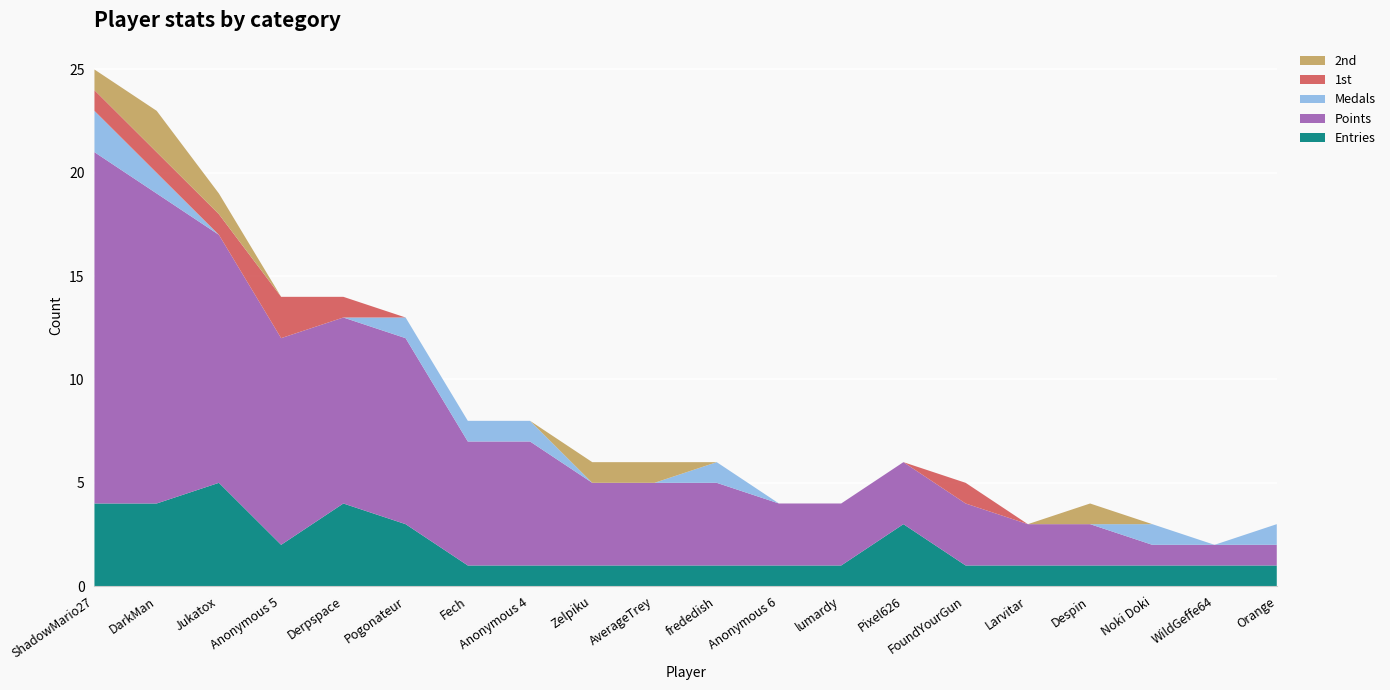

Reading right to left, list all the values displayed in this chart.

Entries: Orange=1	WildGeffe64=1	Noki Doki=1	Despin=1	Larvitar=1	FoundYourGun=1	Pixel626=3	lumardy=1	Anonymous 6=1	frededish=1	AverageTrey=1	Zelpiku=1	Anonymous 4=1	Fech=1	Pogonateur=3	Derpspace=4	Anonymous 5=2	Jukatox=5	DarkMan=4	ShadowMario27=4
Points: Orange=1	WildGeffe64=1	Noki Doki=1	Despin=2	Larvitar=2	FoundYourGun=3	Pixel626=3	lumardy=3	Anonymous 6=3	frededish=4	AverageTrey=4	Zelpiku=4	Anonymous 4=6	Fech=6	Pogonateur=9	Derpspace=9	Anonymous 5=10	Jukatox=12	DarkMan=15	ShadowMario27=17
Medals: Orange=1	WildGeffe64=0	Noki Doki=1	Despin=0	Larvitar=0	FoundYourGun=0	Pixel626=0	lumardy=0	Anonymous 6=0	frededish=1	AverageTrey=0	Zelpiku=0	Anonymous 4=1	Fech=1	Pogonateur=1	Derpspace=0	Anonymous 5=0	Jukatox=0	DarkMan=1	ShadowMario27=2
1st: Orange=0	WildGeffe64=0	Noki Doki=0	Despin=0	Larvitar=0	FoundYourGun=1	Pixel626=0	lumardy=0	Anonymous 6=0	frededish=0	AverageTrey=0	Zelpiku=0	Anonymous 4=0	Fech=0	Pogonateur=0	Derpspace=1	Anonymous 5=2	Jukatox=1	DarkMan=1	ShadowMario27=1
2nd: Orange=0	WildGeffe64=0	Noki Doki=0	Despin=1	Larvitar=0	FoundYourGun=0	Pixel626=0	lumardy=0	Anonymous 6=0	frededish=0	AverageTrey=1	Zelpiku=1	Anonymous 4=0	Fech=0	Pogonateur=0	Derpspace=0	Anonymous 5=0	Jukatox=1	DarkMan=2	ShadowMario27=1